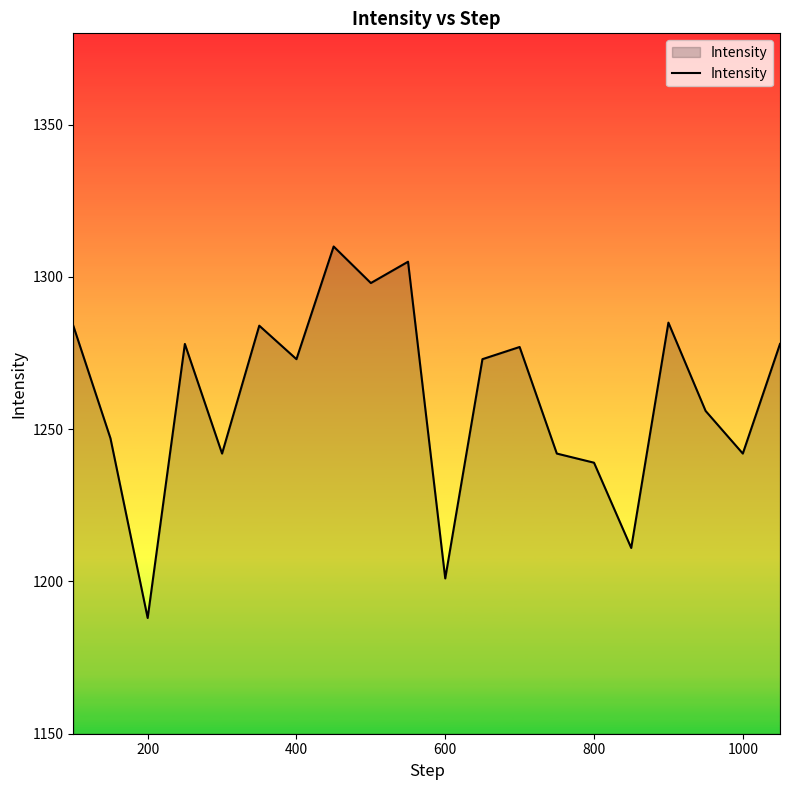

Does the chart have visible grid lines?

No